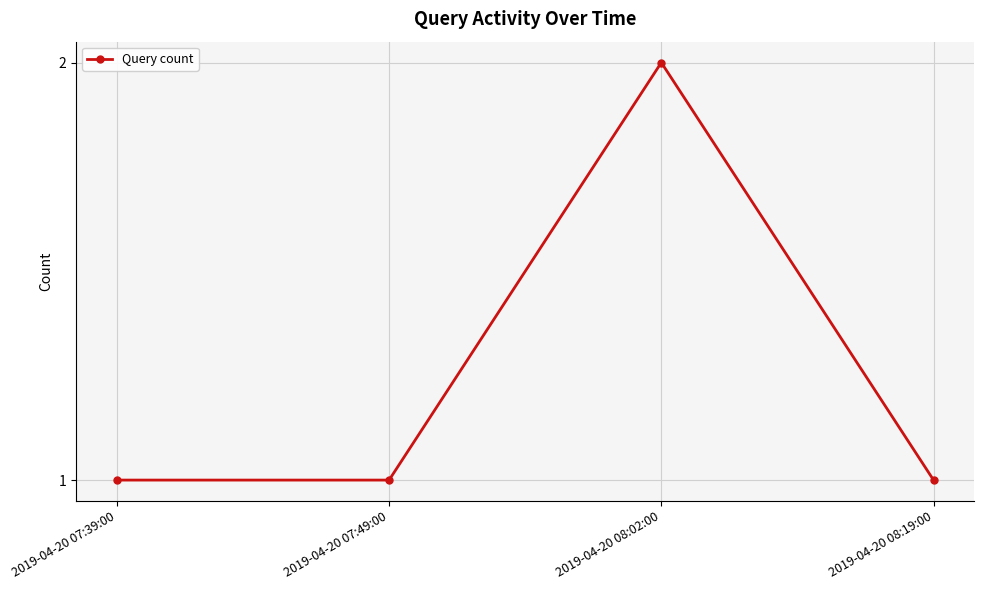

The chart shows a value of 0 at 2019-04-20 07:39:00. True or false?

False